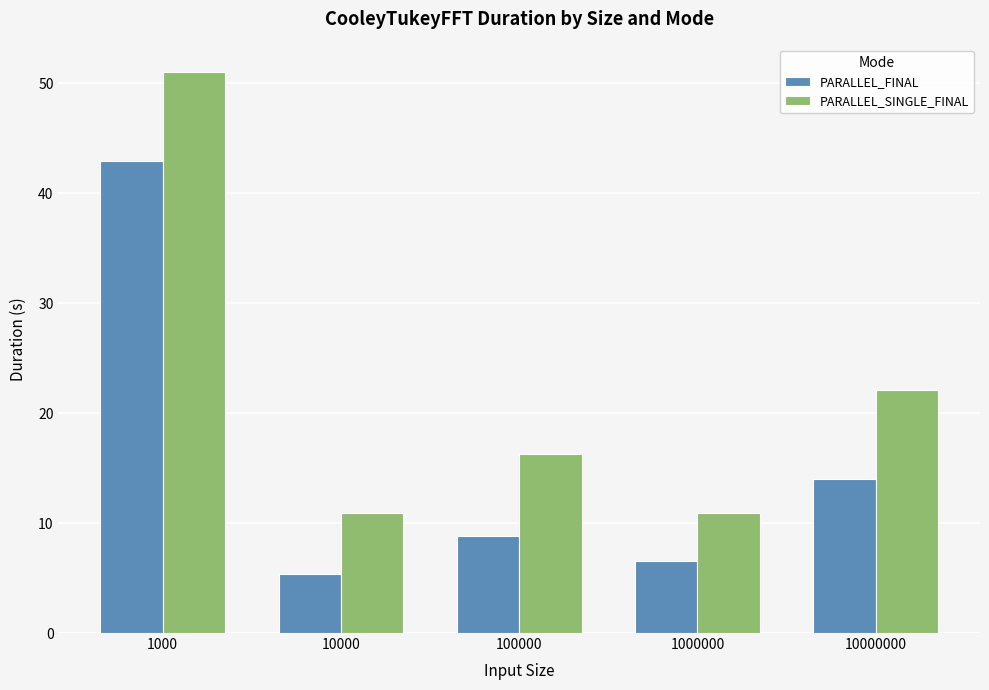

Does the chart contain stacked bars?

No